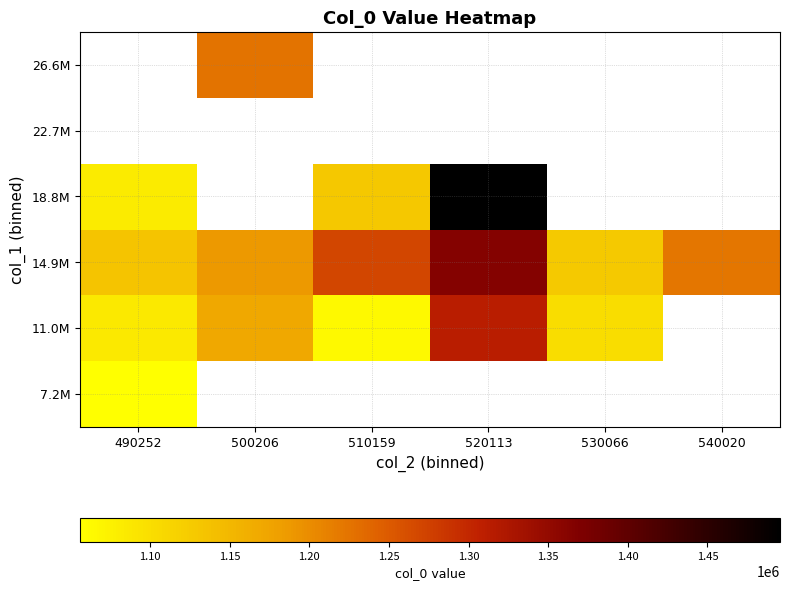

The value of 11.0M at 530066 is 1858553.3. True or false?

False